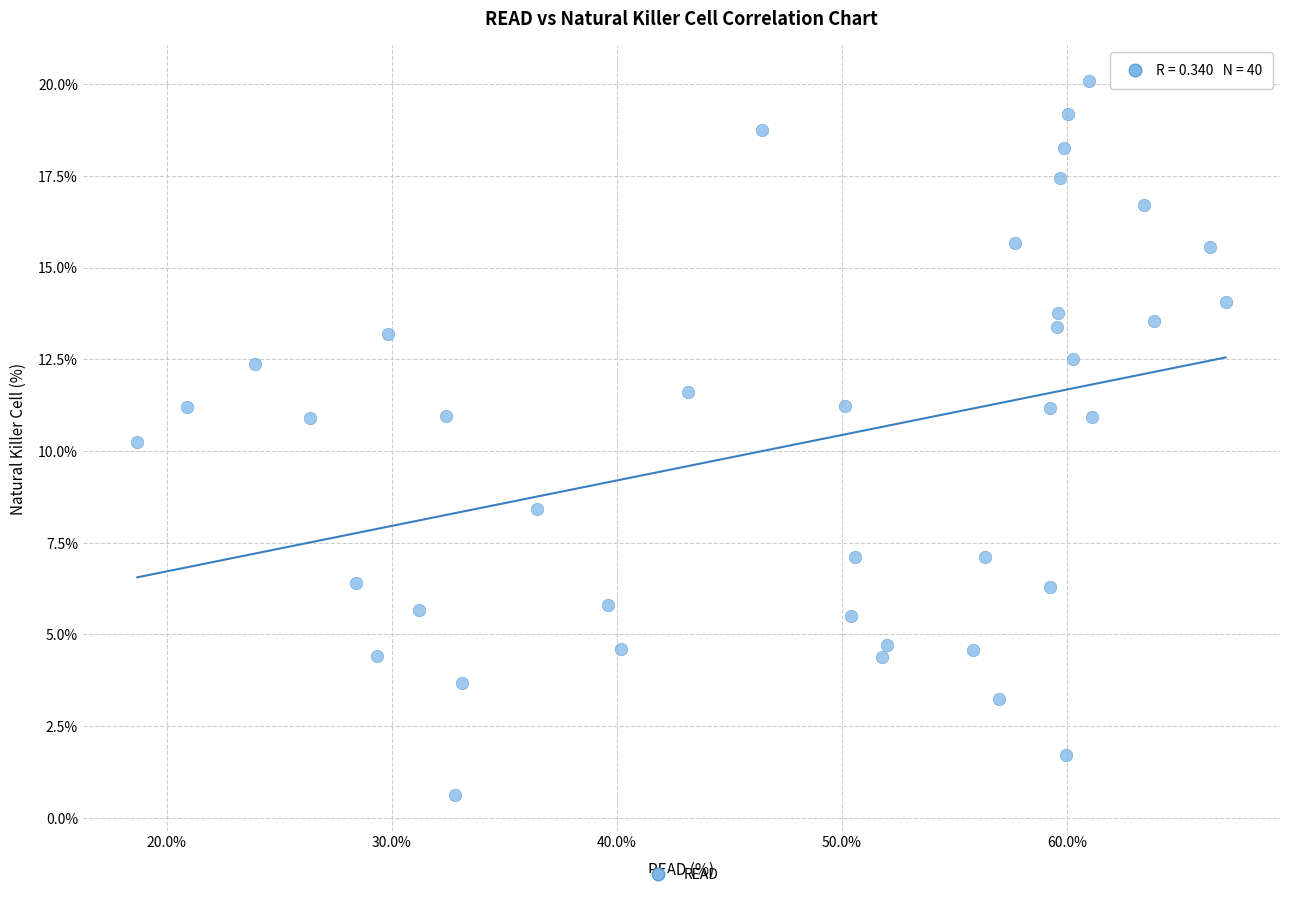

What is the range of X values (max minus min)?

48.3